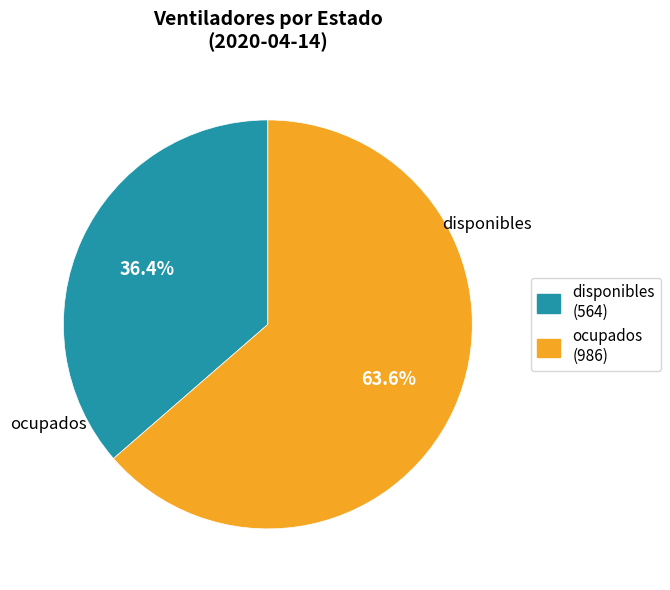

How many slices are in this pie chart?

2